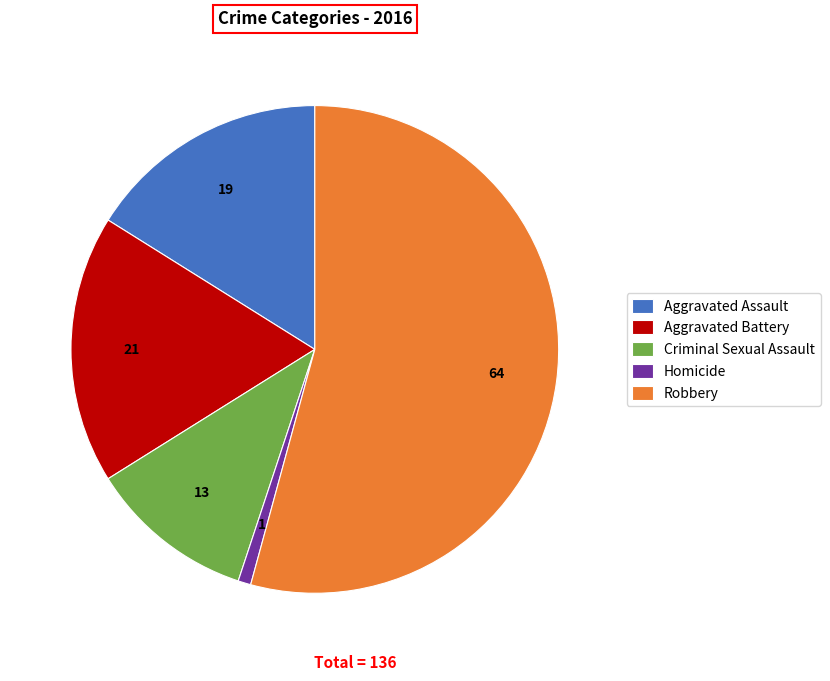

Which category accounts for the majority?

Robbery